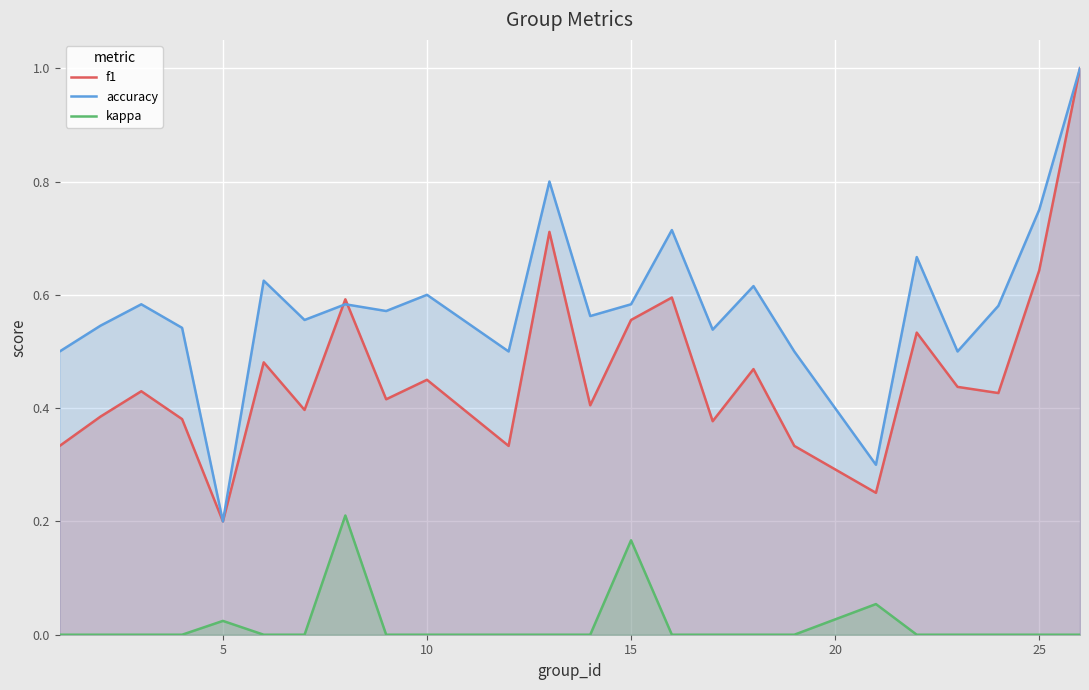

Which series has the largest total across all categories?

accuracy